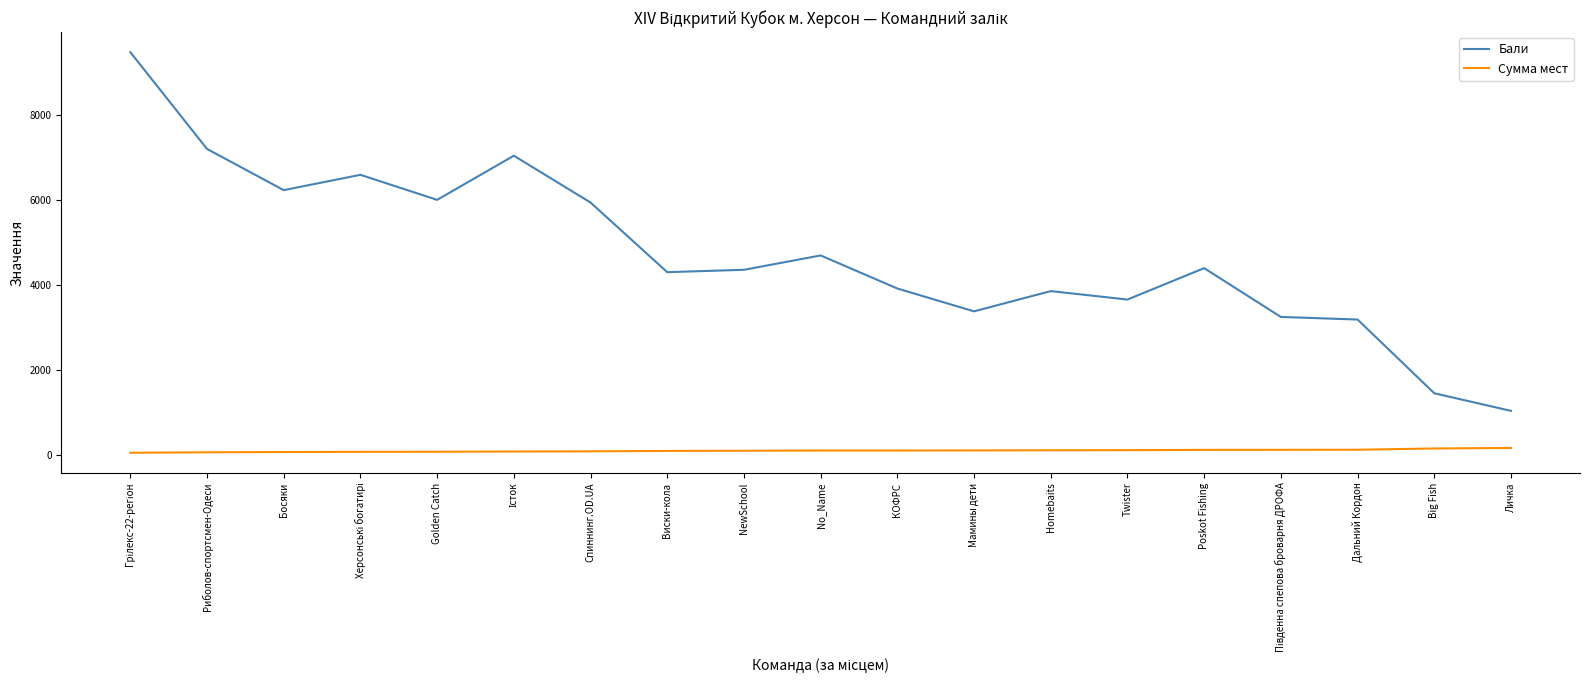

What is the total value across all series at Poskot Fishing?

4502.0